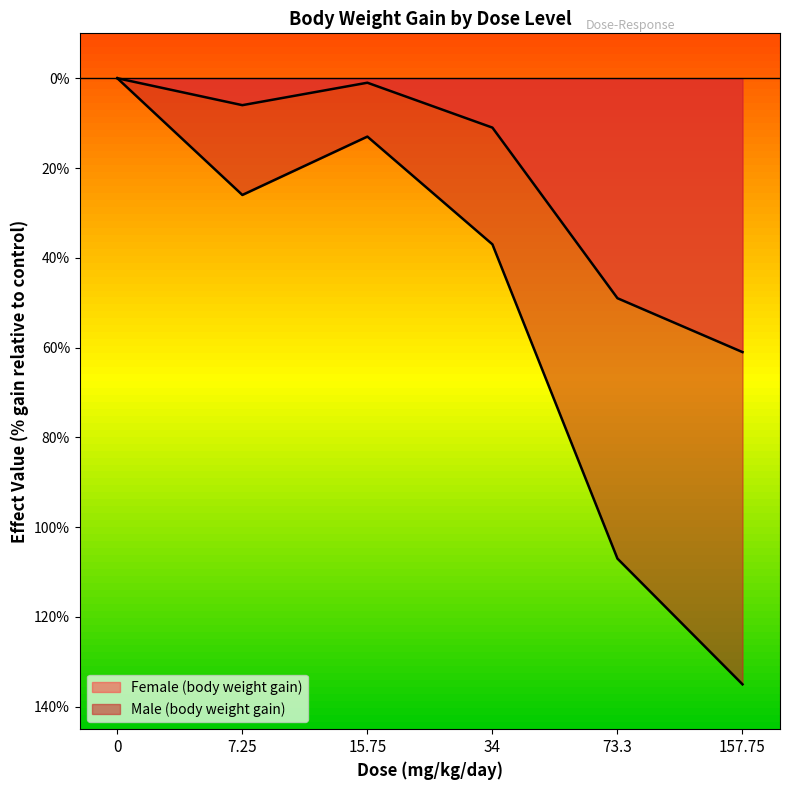

True or false: Female (body weight gain) and Male (body weight gain) intersect in this chart.

False